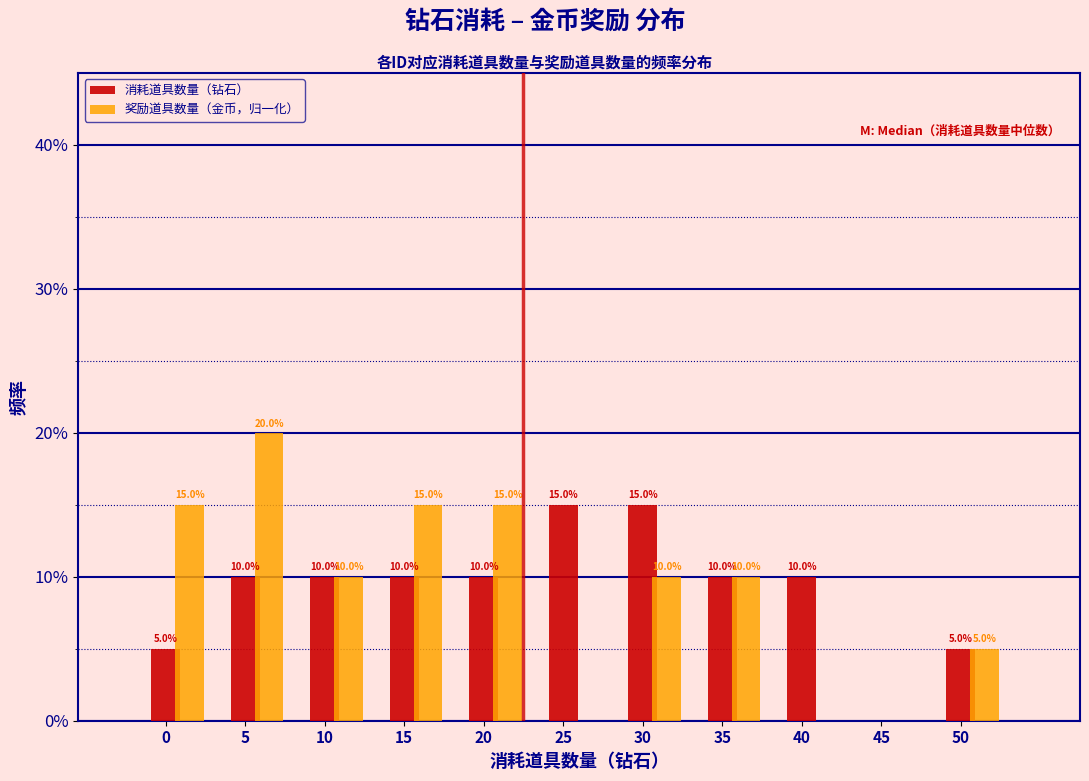

True or false: 奖励道具数量（金币，归一化） has a value of 7 at 25.

False